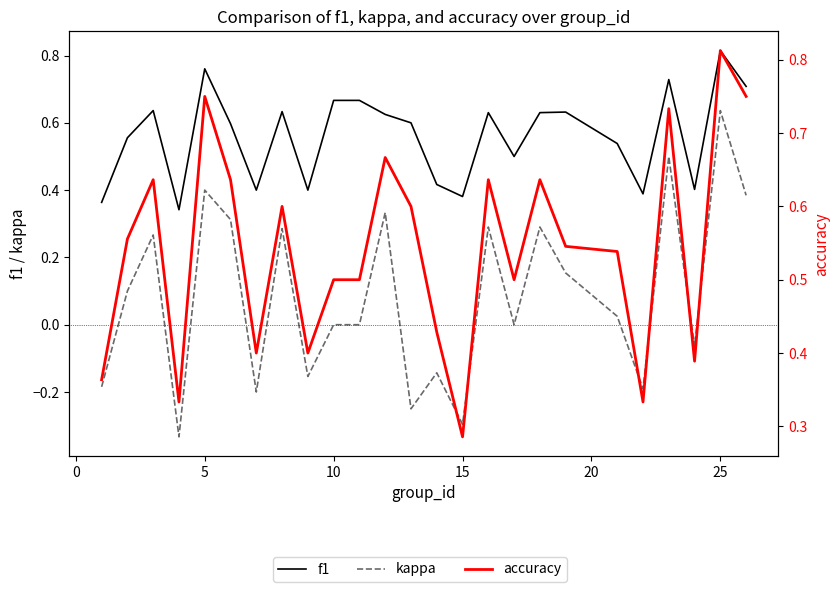

What is the greatest value displayed?

0.8